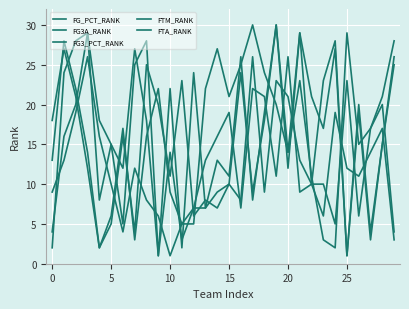

How many lines are shown in the chart?

5